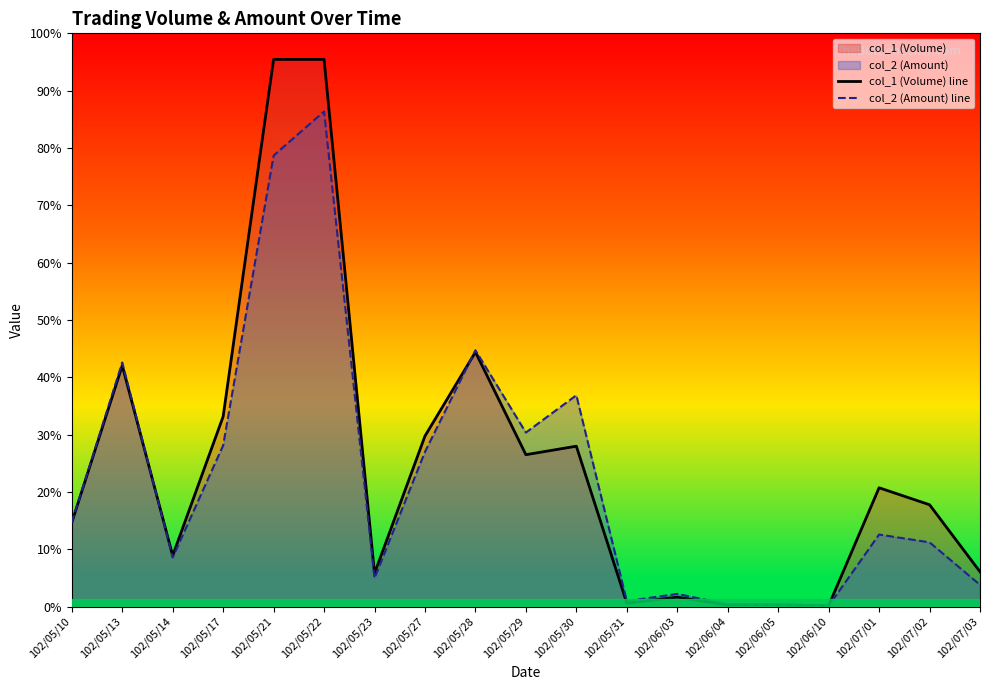

At which label does col_1 (Volume) line first exceed 130440?

102/05/13